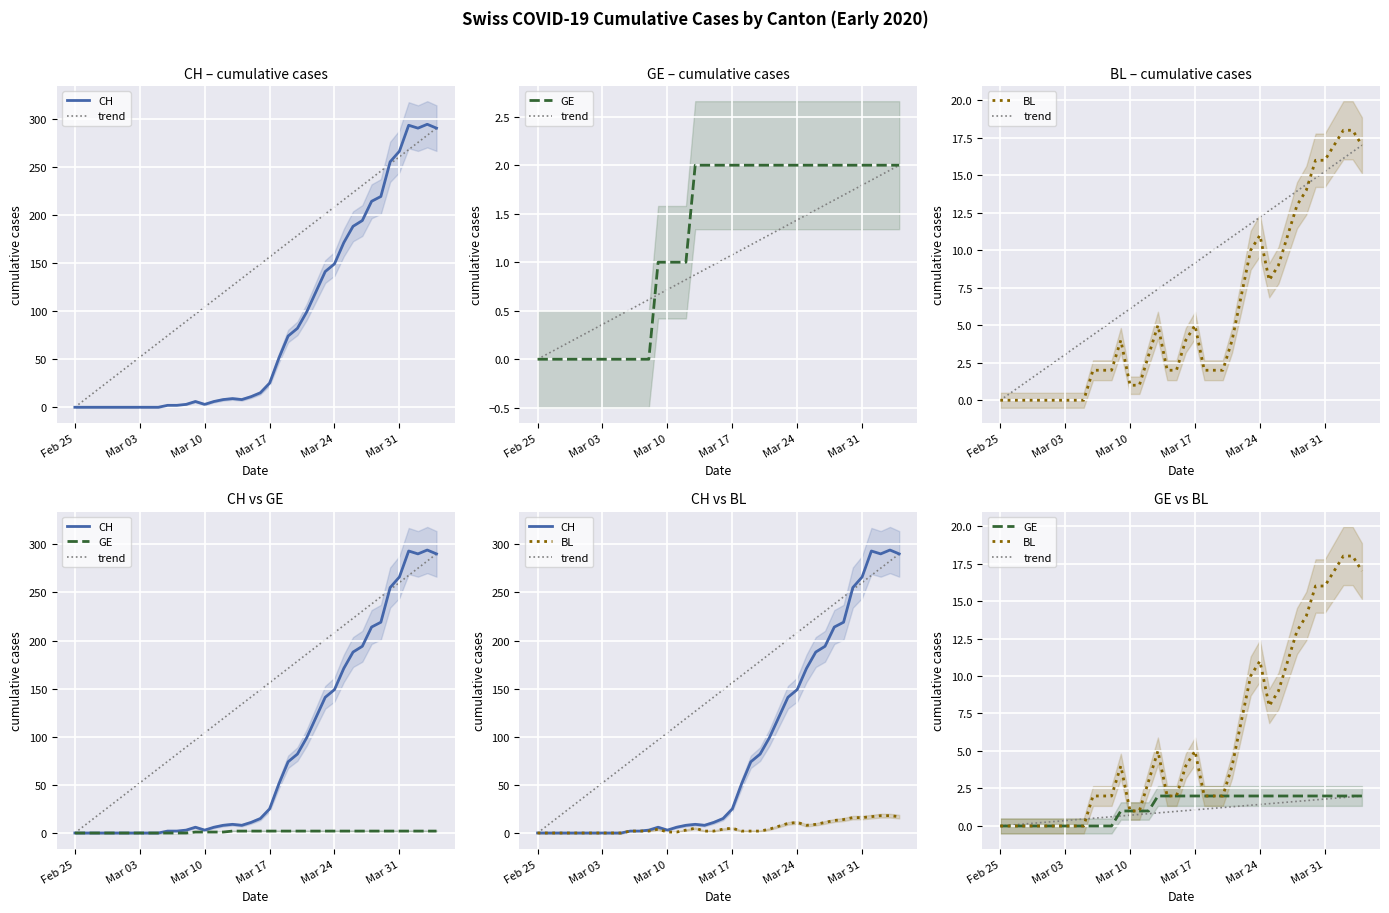

Count the number of data series in this chart.

4